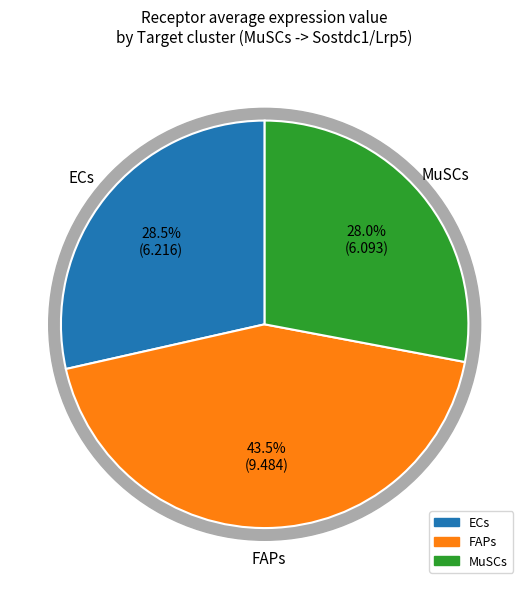

Between ECs and MuSCs, which is larger?

ECs